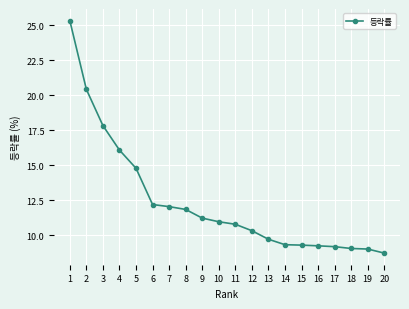

Read the value at 8.

11.8